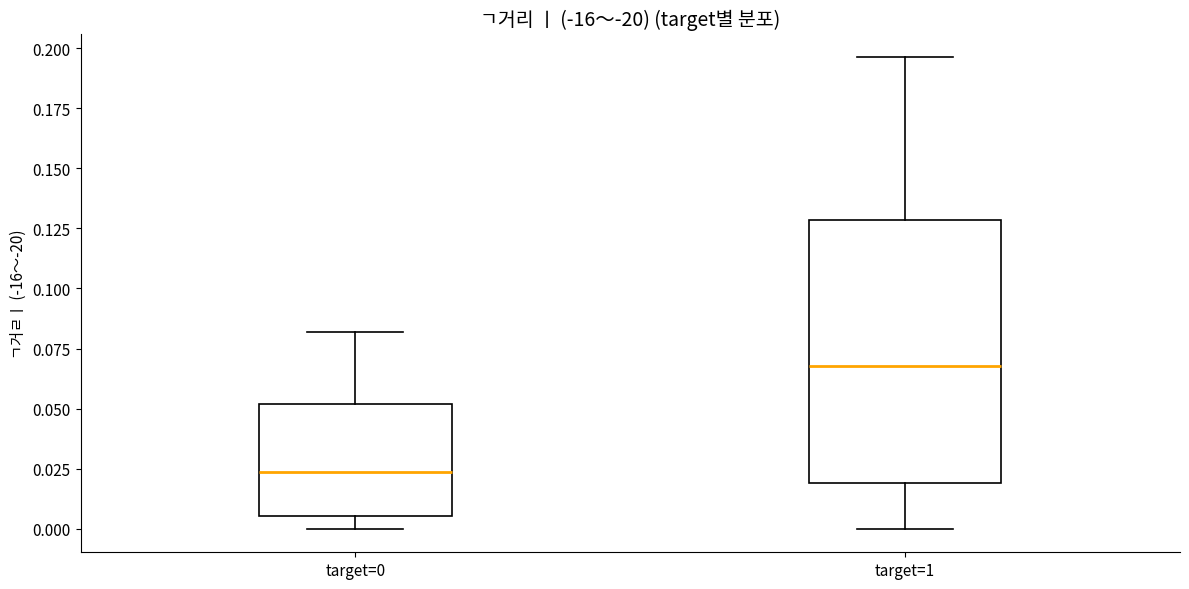

Which box has the highest median line?

target=1